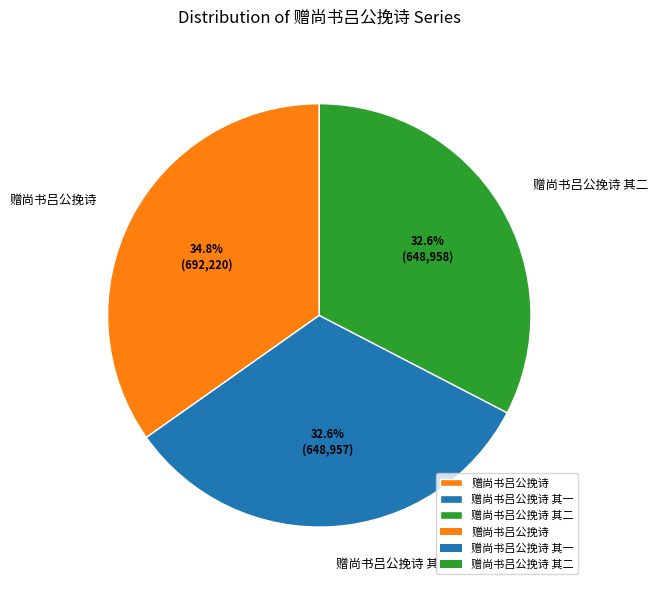

Do 赠尚书吕公挽诗 其一 and 赠尚书吕公挽诗 其二 together represent more than half of the pie?

Yes